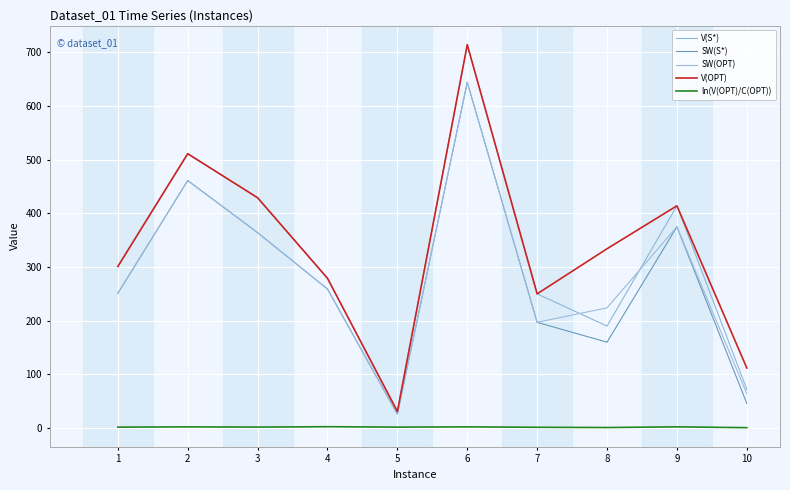

How many values in the V(OPT) series are below 334?

5